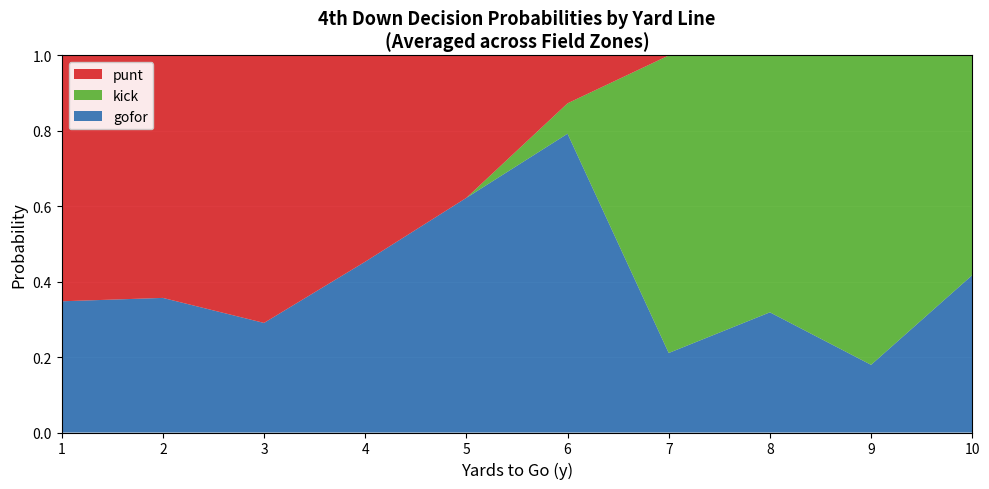

What is the total value across all series at 7?

1.0